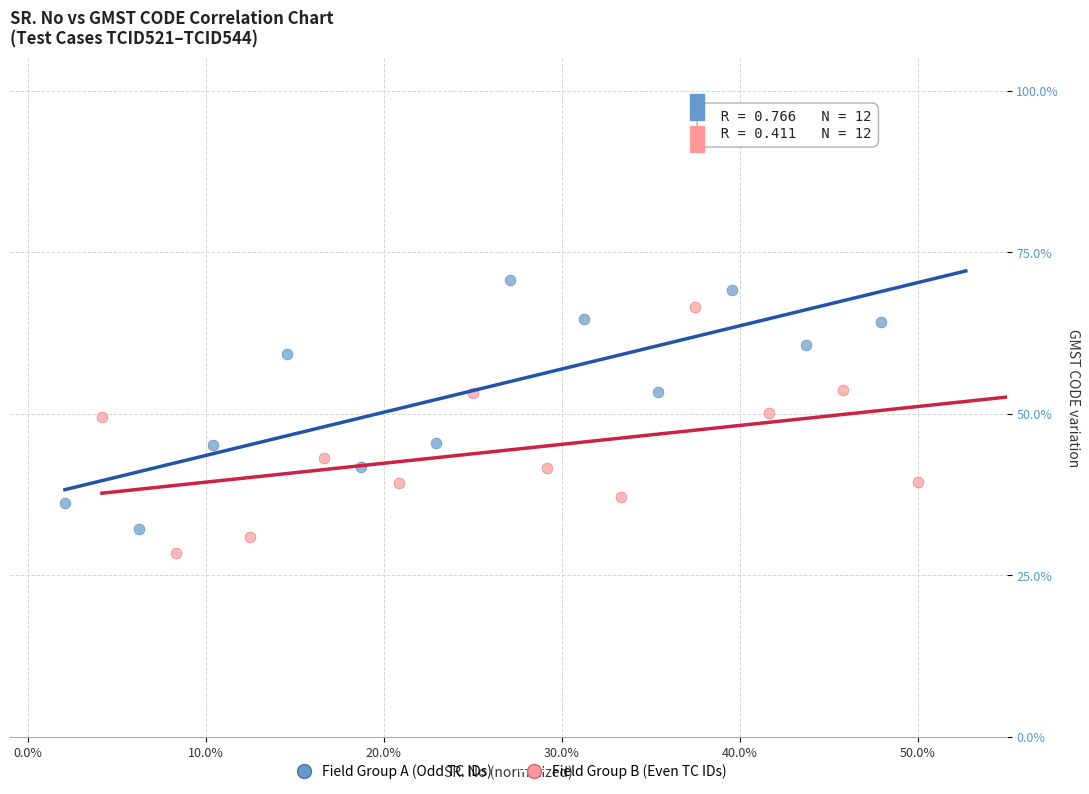

Which series reaches the maximum Y coordinate?

Field Group A (Odd TC IDs)